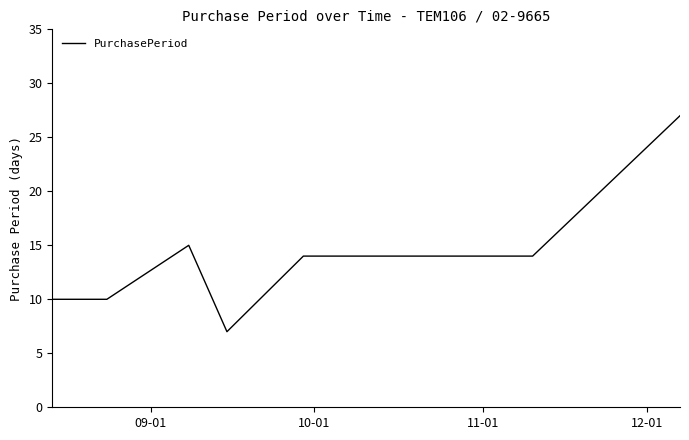

What is the smallest value displayed?

7